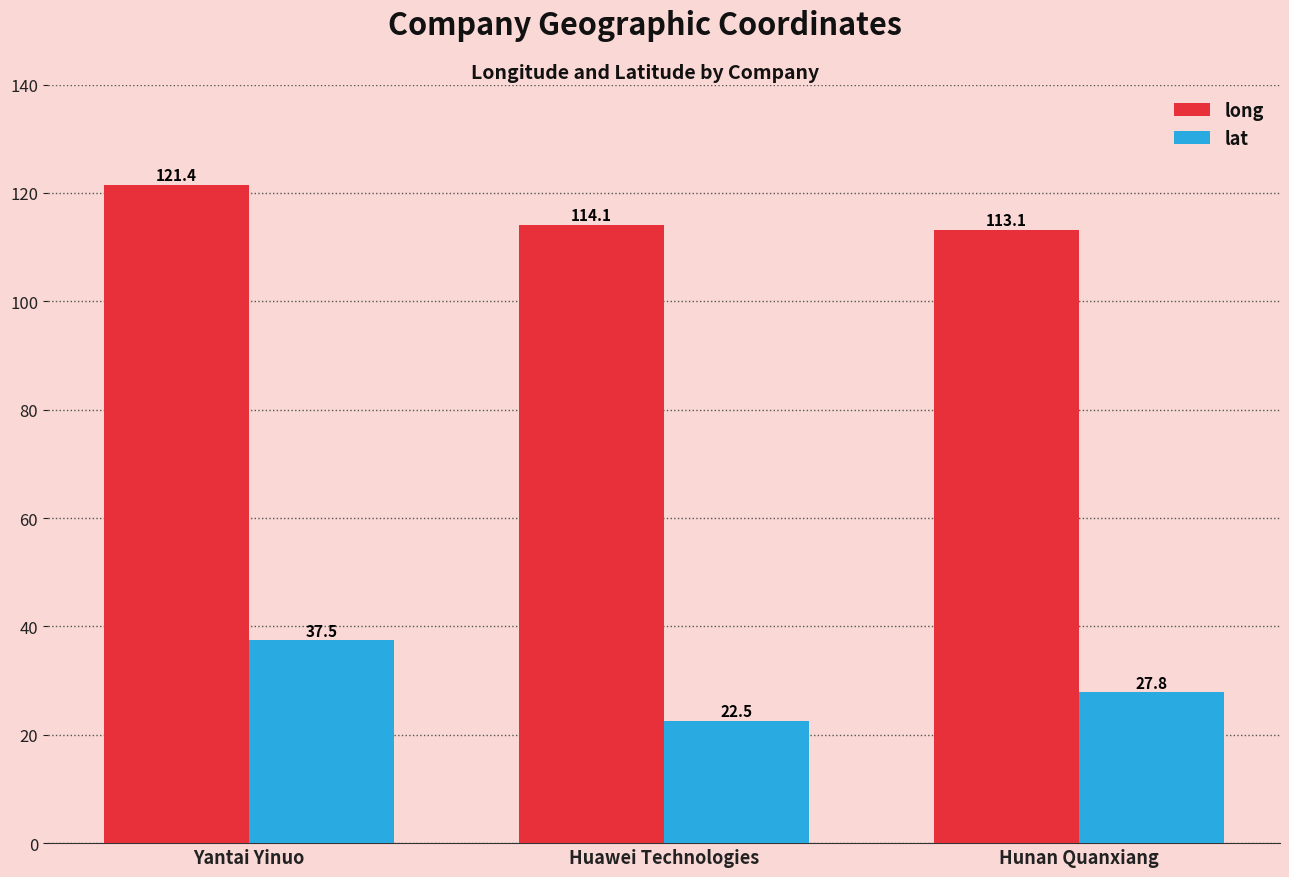

Reading left to right, what are all the values shown in this chart?

long: Yantai Yinuo=121.4	Huawei Technologies=114.1	Hunan Quanxiang=113.1
lat: Yantai Yinuo=37.5	Huawei Technologies=22.5	Hunan Quanxiang=27.8